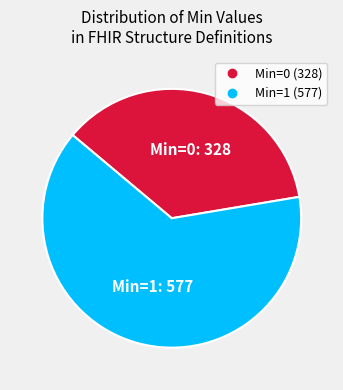

Is there any slice that represents more than half of the pie?

Yes